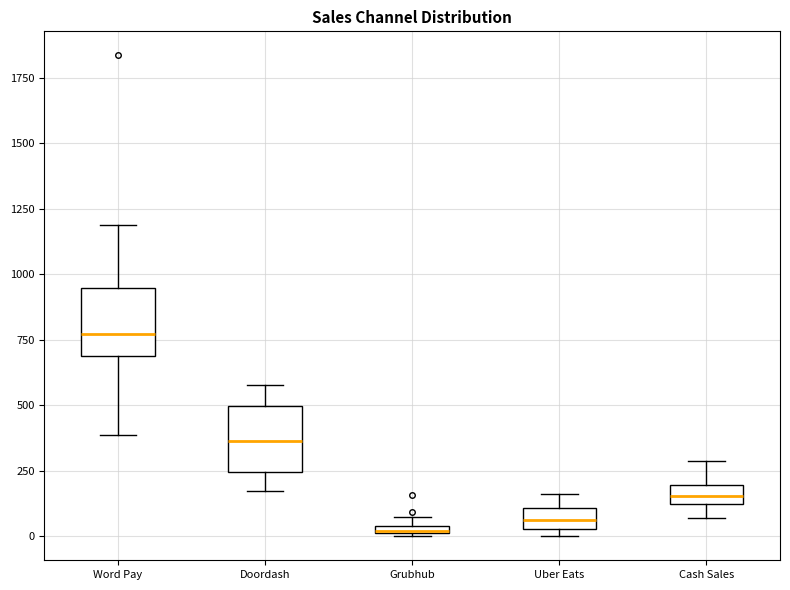

Where is the upper edge of the box for Uber Eats on the y-axis? The values are not printed on the chart, so give them approximately, as read against the axis.

100